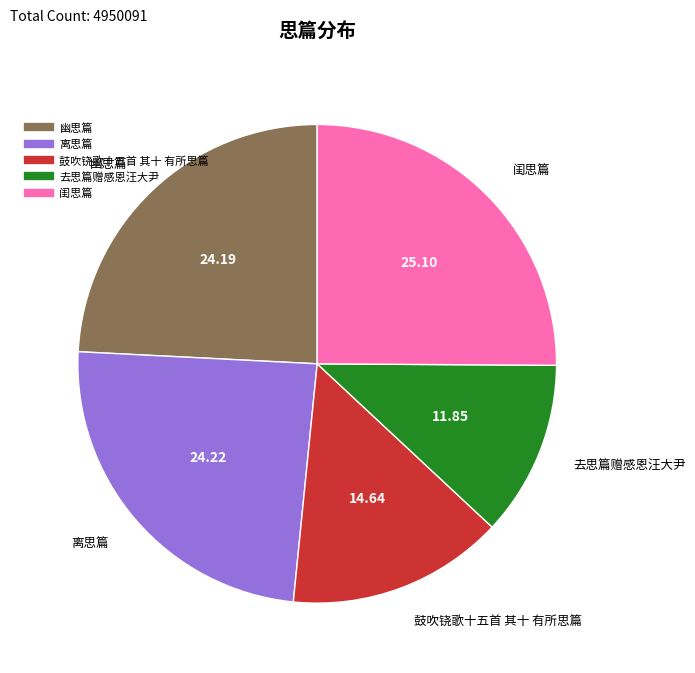

Combined, do 离思篇 and 幽思篇 account for over 50%?

No